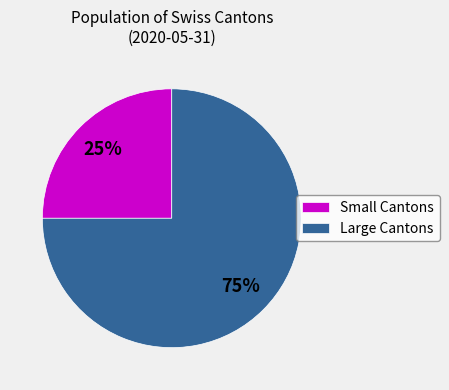

How many slices are in this pie chart?

2